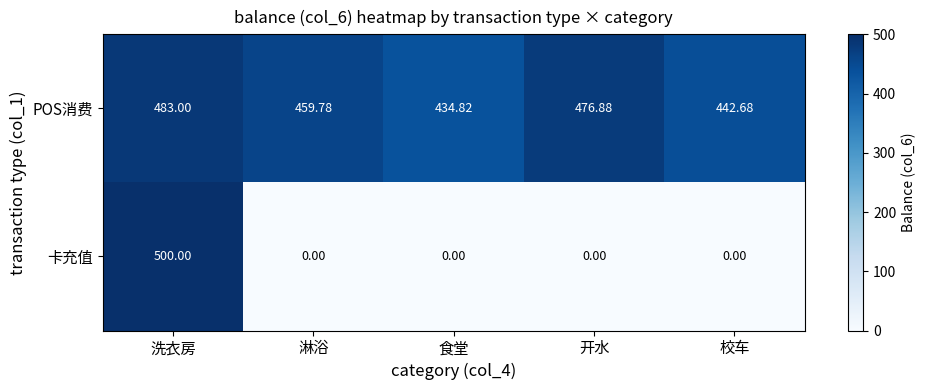

What is the maximum value shown in the chart?

500.0